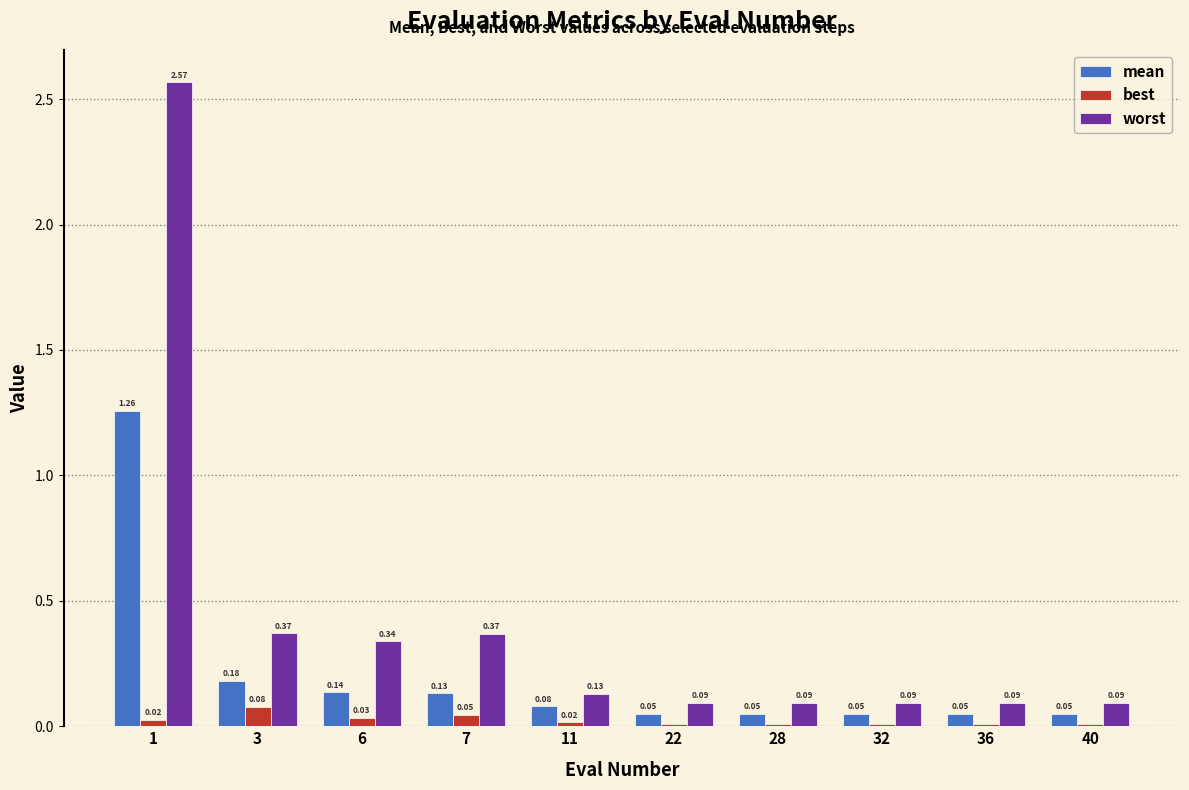

Count the number of categories in the chart.

10